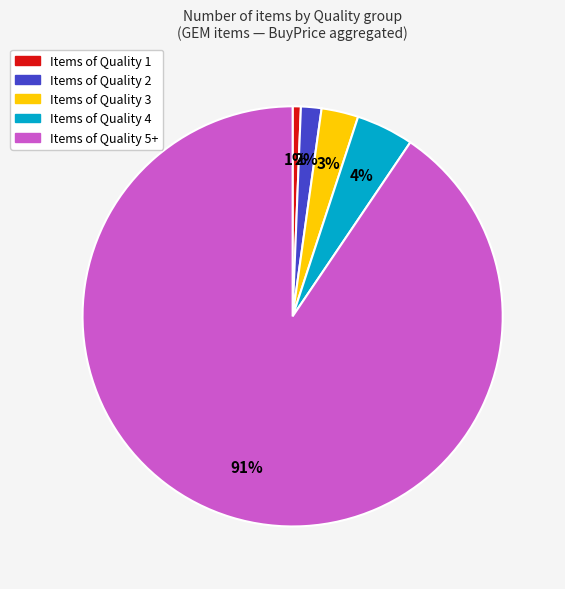

To the nearest percent, what is the average slice percentage?

20%